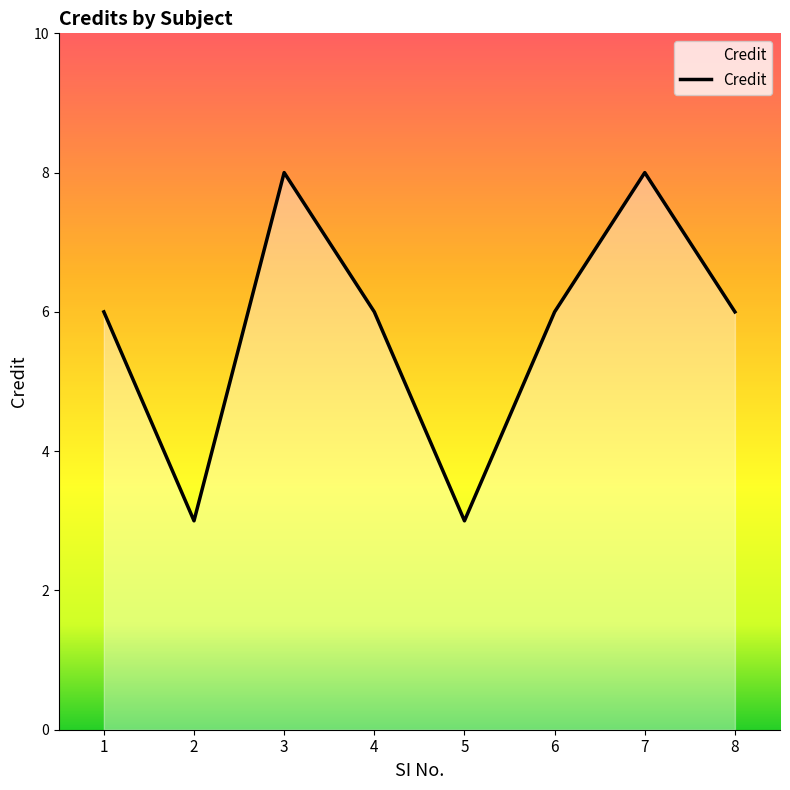

What is the maximum value shown in the chart?

8